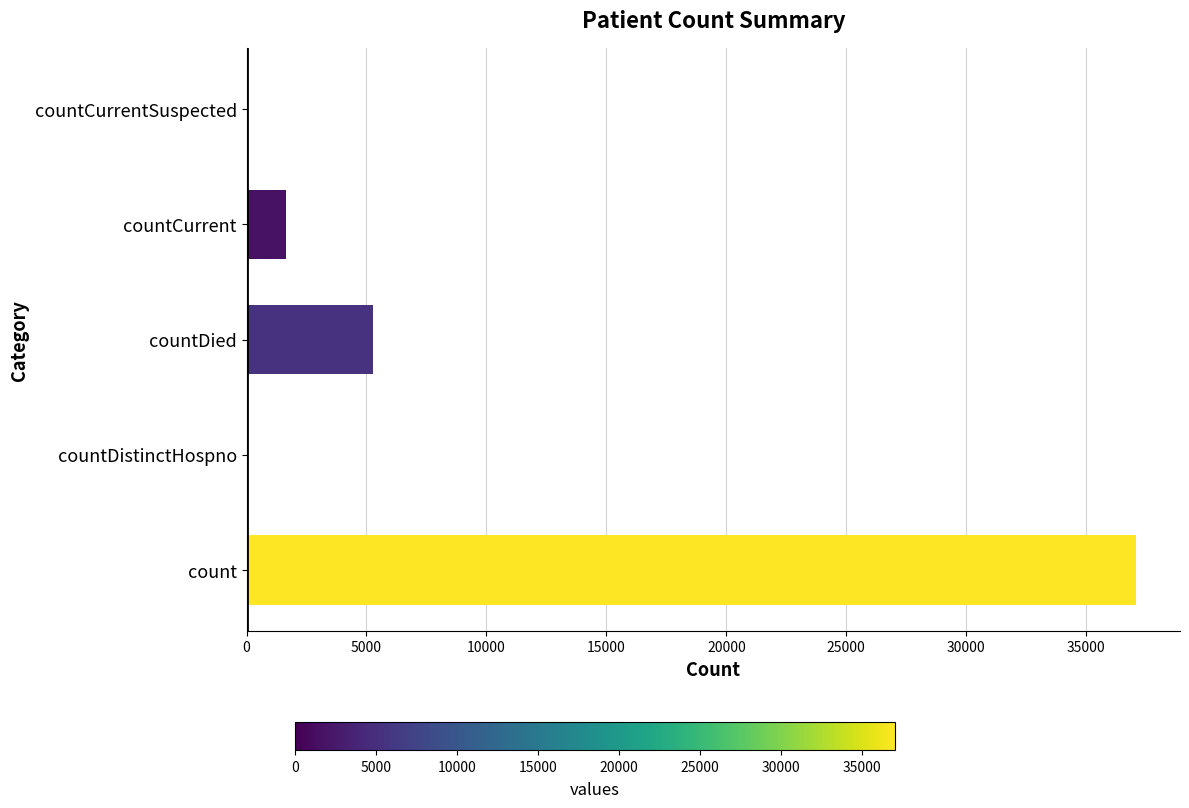

What is the sum of the values at countDistinctHospno and count?

37058